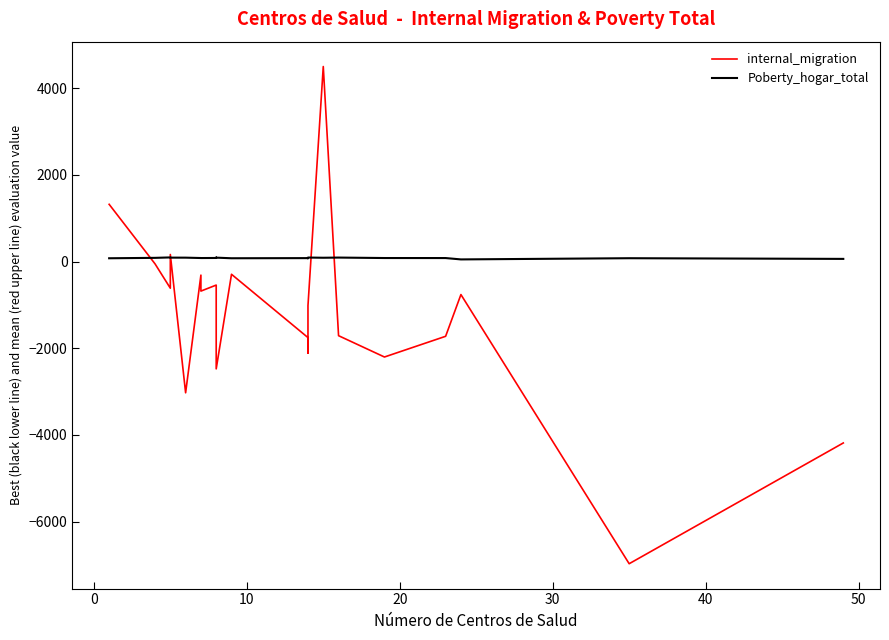

What is the total value across all series at 21?

-4121.6